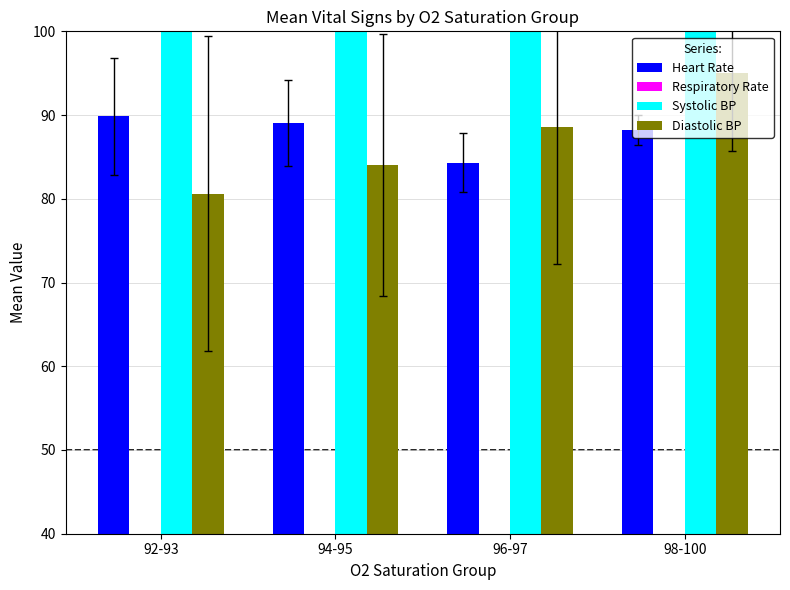

How many bars are there in each group?

4